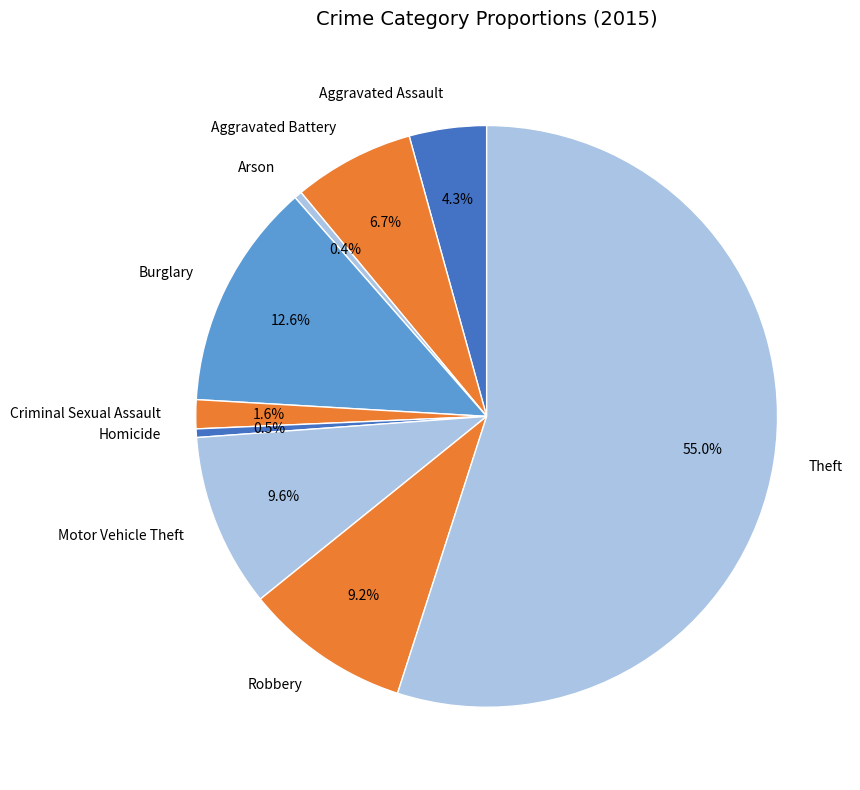

What portion of the pie excludes Homicide?

99.5%